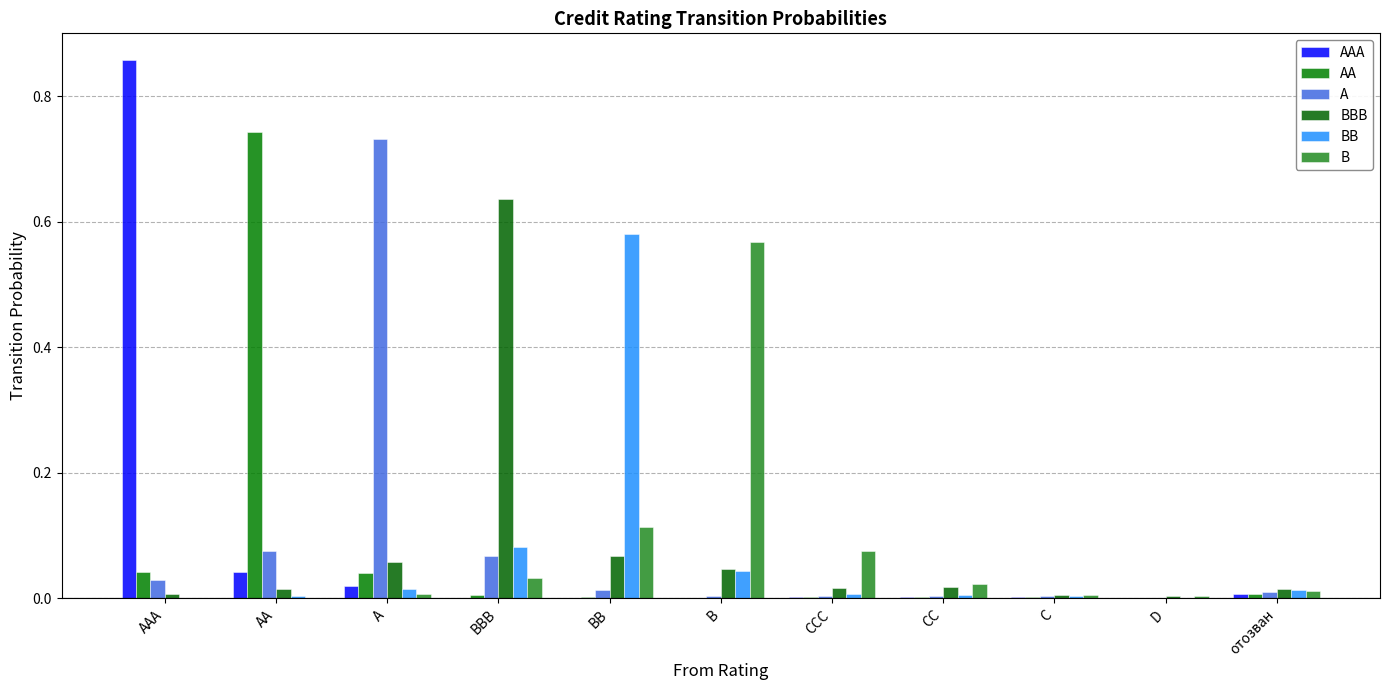

How many groups of bars are there?

11